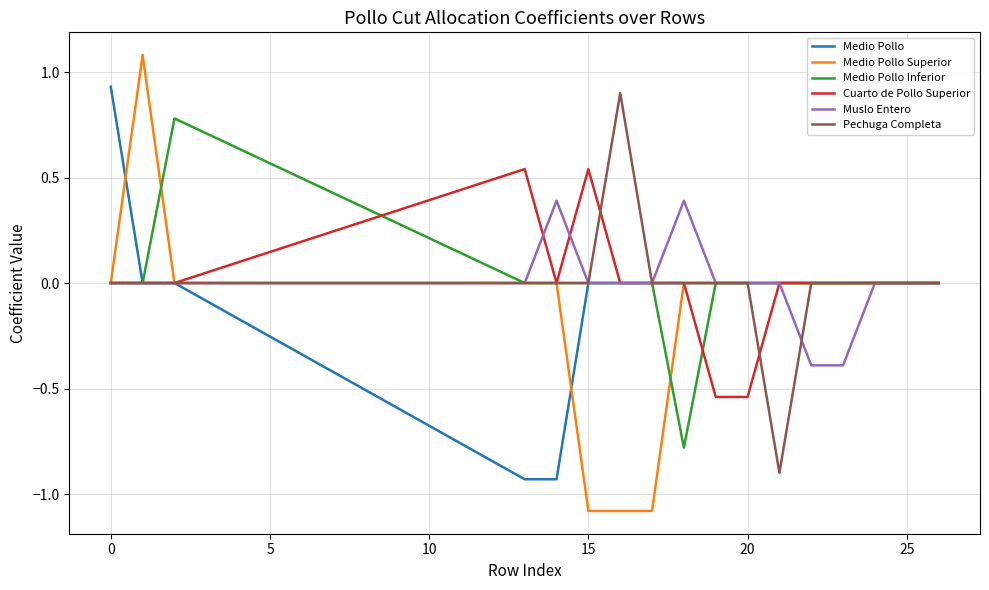

What is the lowest value of the Muslo Entero series?

-0.4